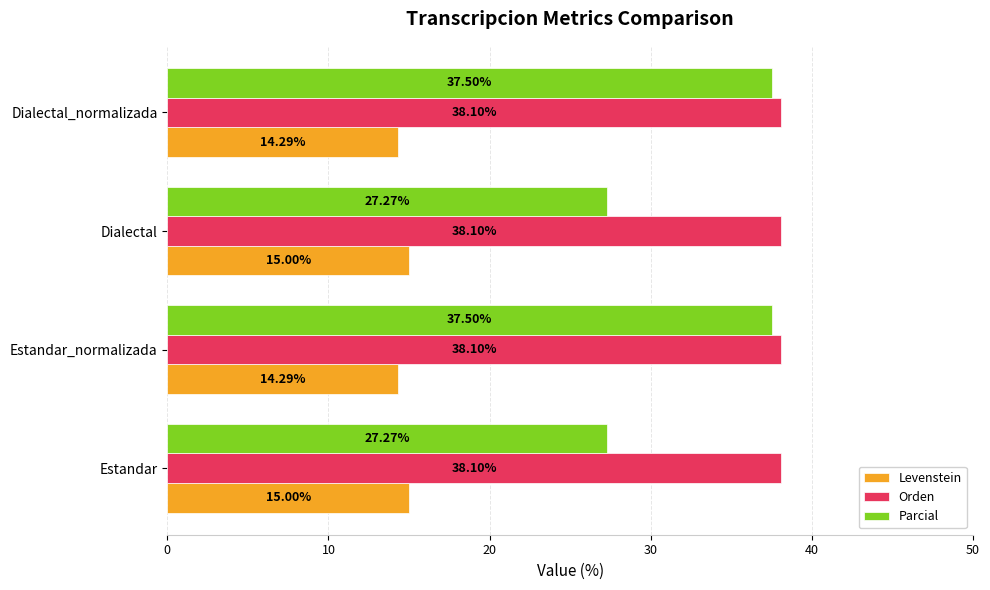

List the series in order of their overall mean, highest first.

Orden, Parcial, Levenstein